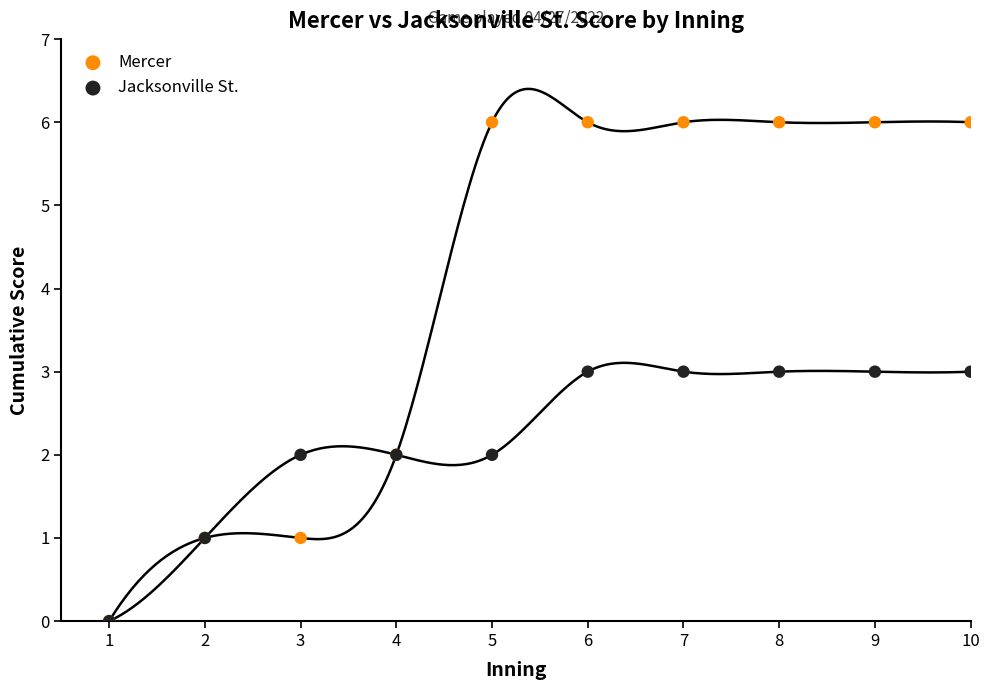

What are all the series names shown in the legend?

Mercer, Jacksonville St.